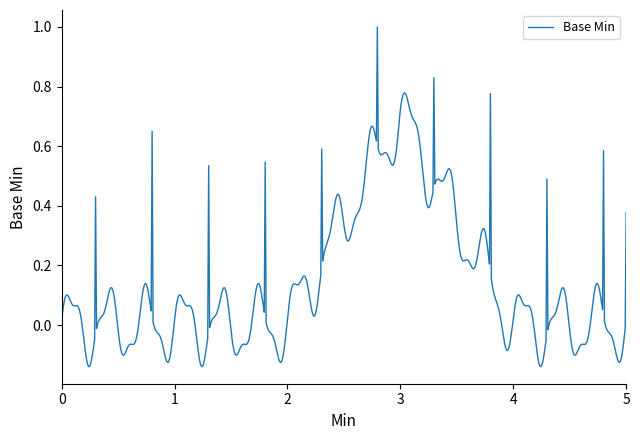

What is the difference between the maximum and minimum values?

1.1